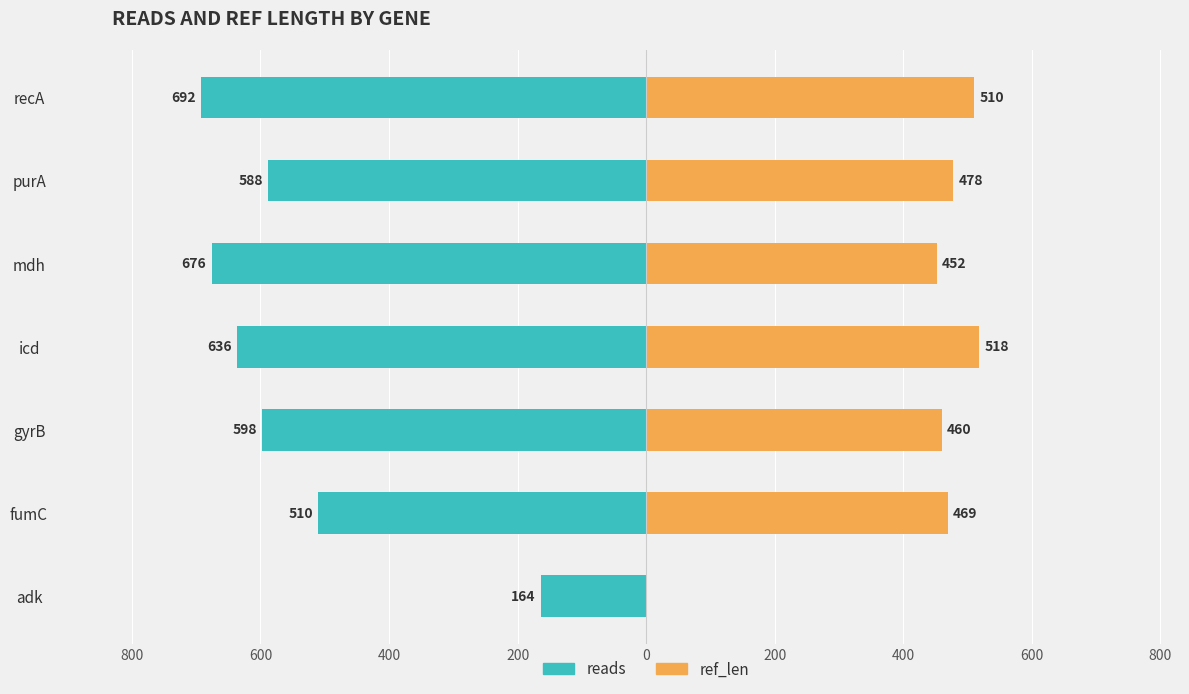

What is the difference between the maximum and minimum values in the reads series?

528